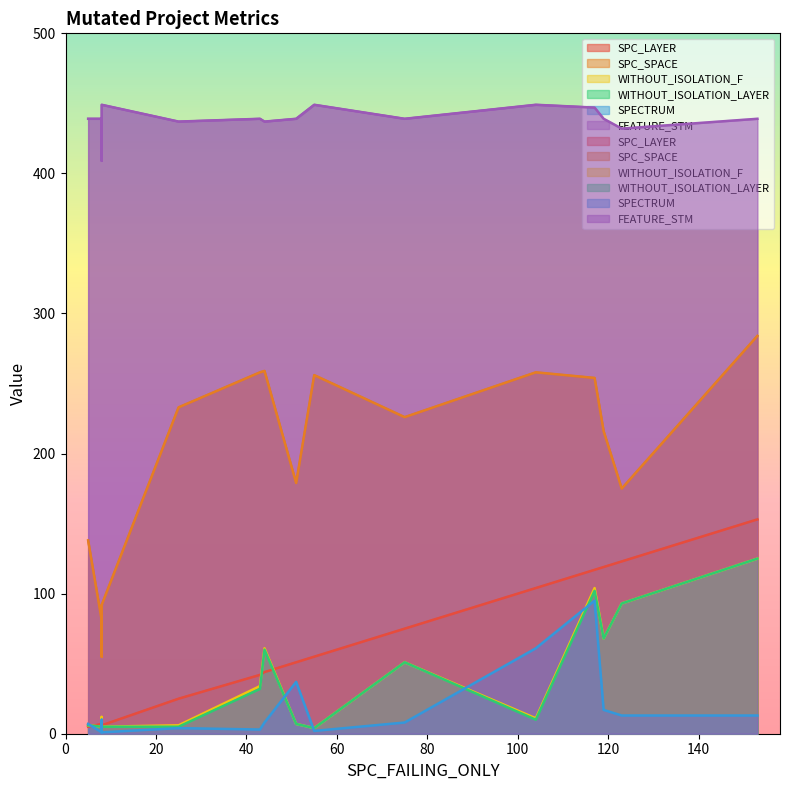

What is the average value of the WITHOUT_ISOLATION_LAYER series?

39